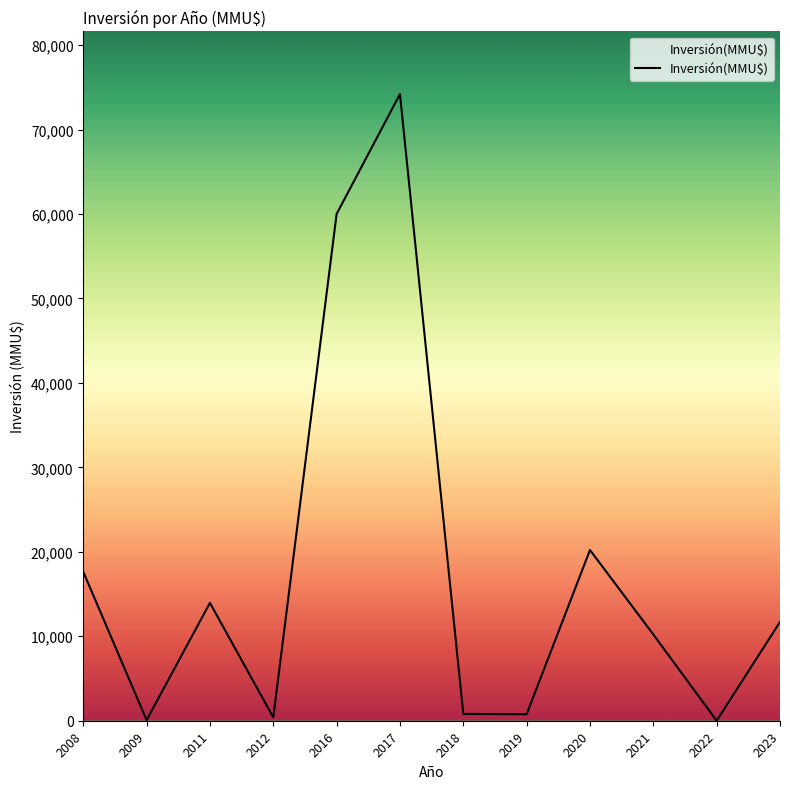

Where is the data nearest to the value 37100?

2020